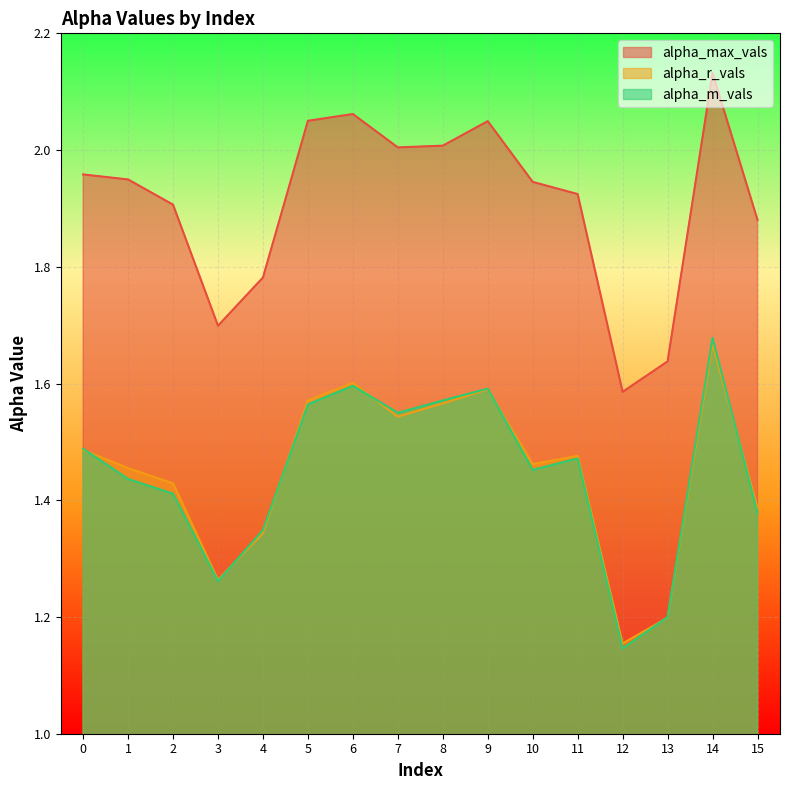

In alpha_m_vals, how many points are higher than both neighbors (excluding endpoints)?

4